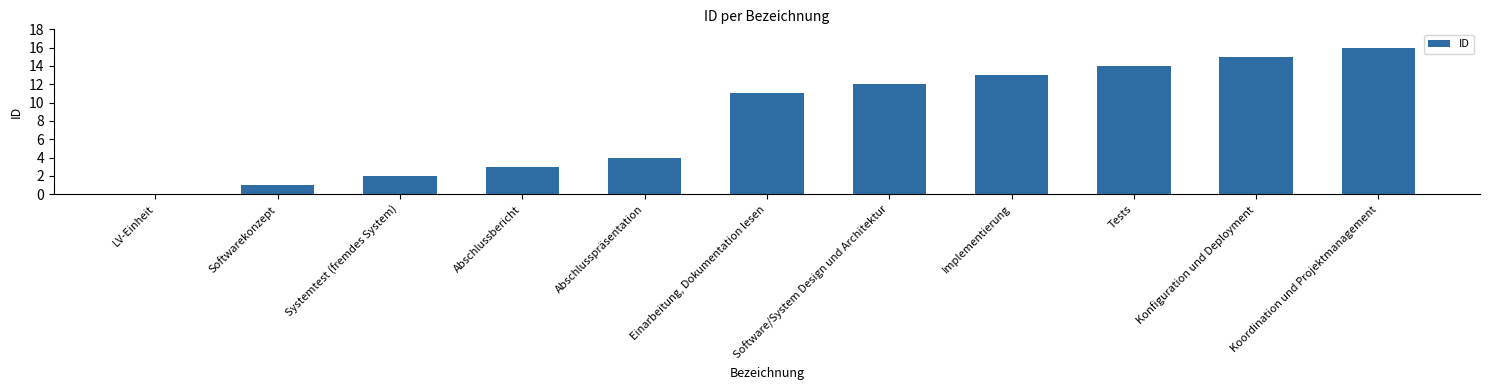

Which label corresponds to the largest value in the chart?

Koordination und Projektmanagement